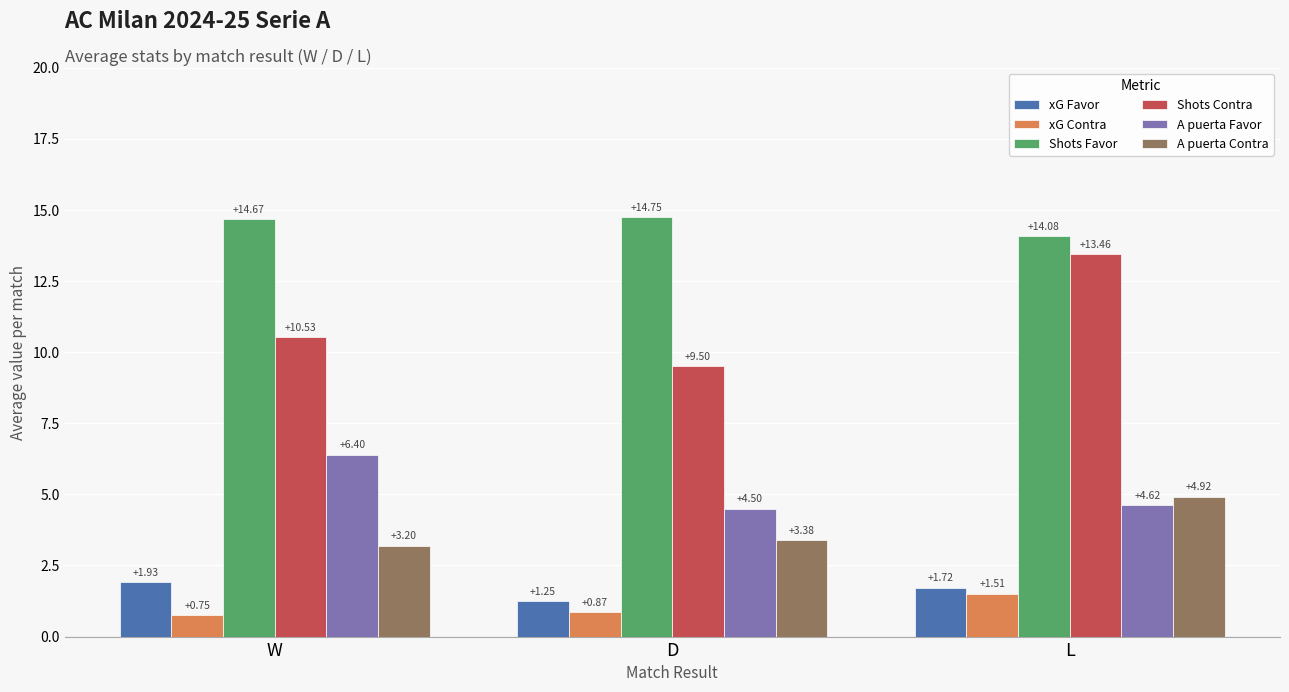

What is the greatest value displayed?

14.8